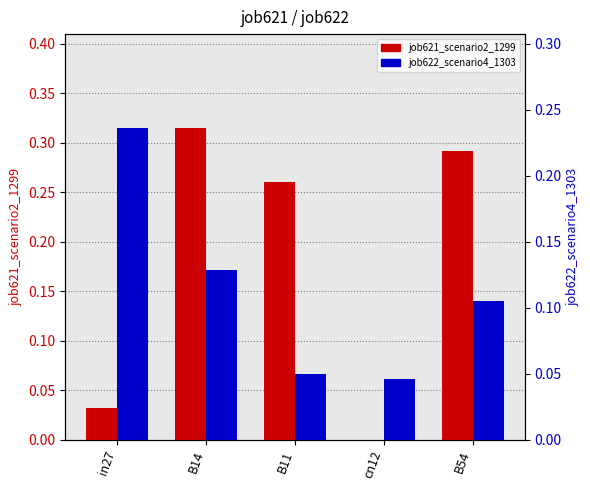

Which has a higher value, B11 or cn12?

B11